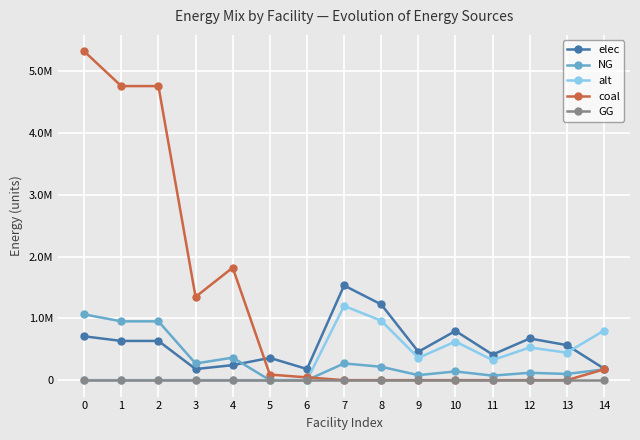

Is this an area chart (filled region under the line)?

No